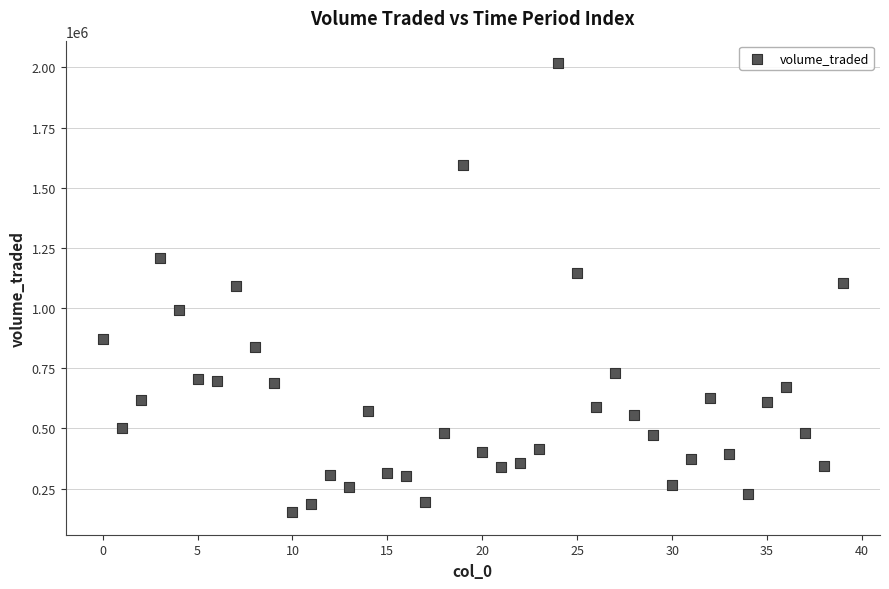

What is the range of Y values (max minus min)?

1866039.8